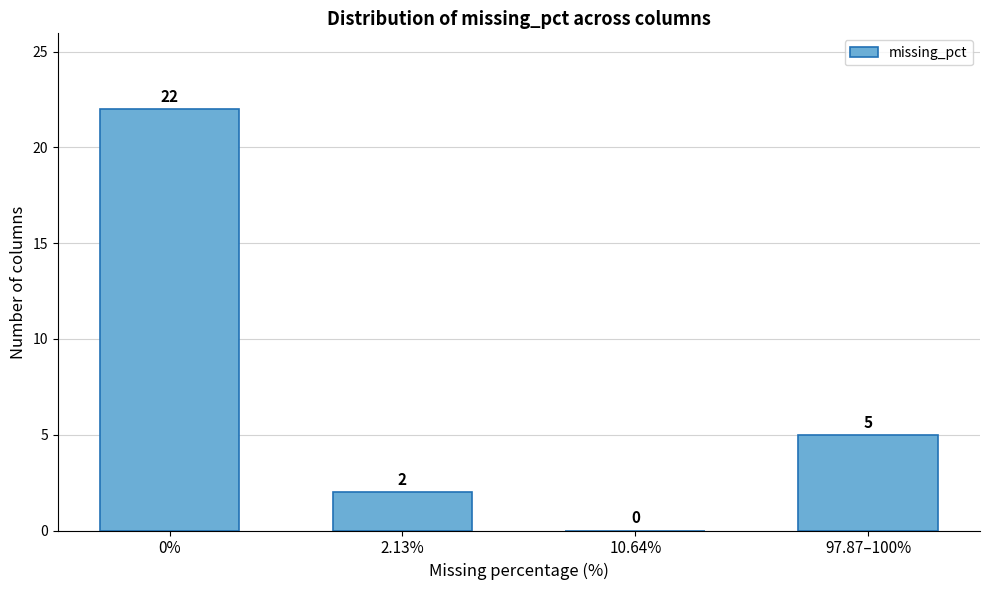

Reading right to left, transcribe all the data shown in this chart.

97.87–100%=5	10.64%=0	2.13%=2	0%=22